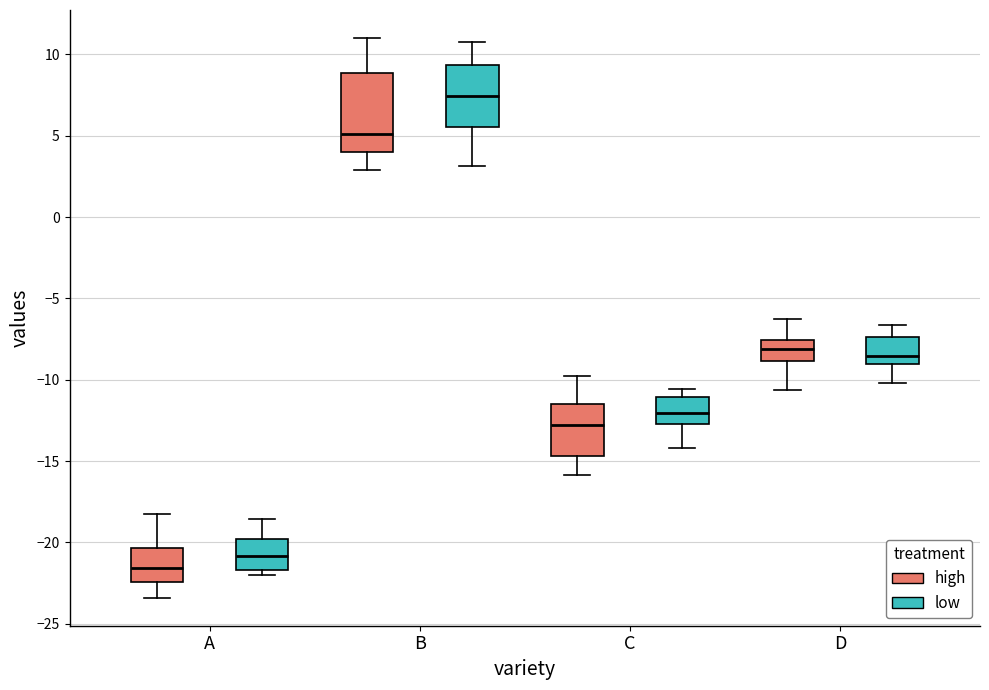

Comparing the boxes themselves (not the whiskers), which one is the tallest?

B (high)